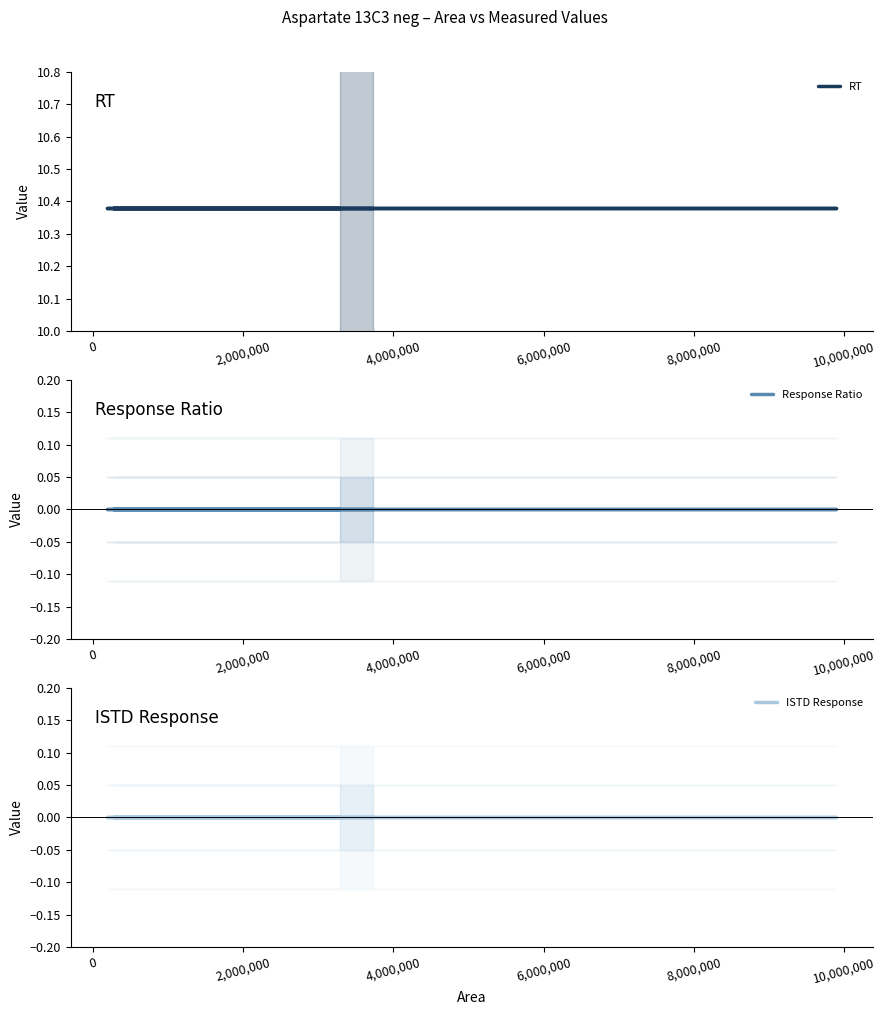

What is the value of the RT point at the 2nd from the left?

10.4